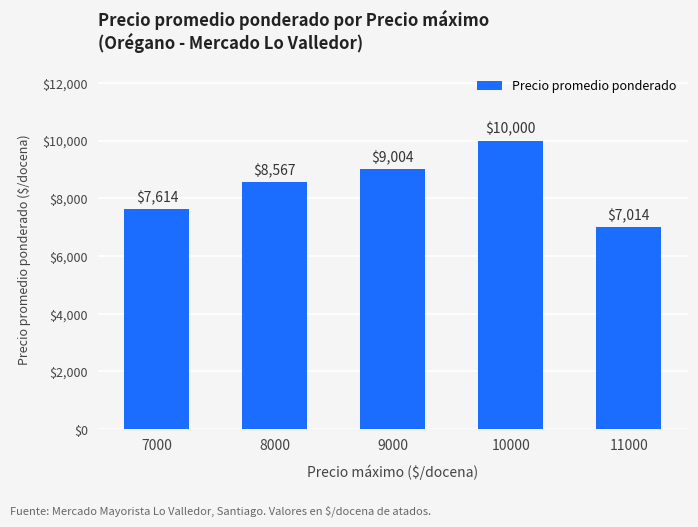

Which category has the lowest value across all series?

11000